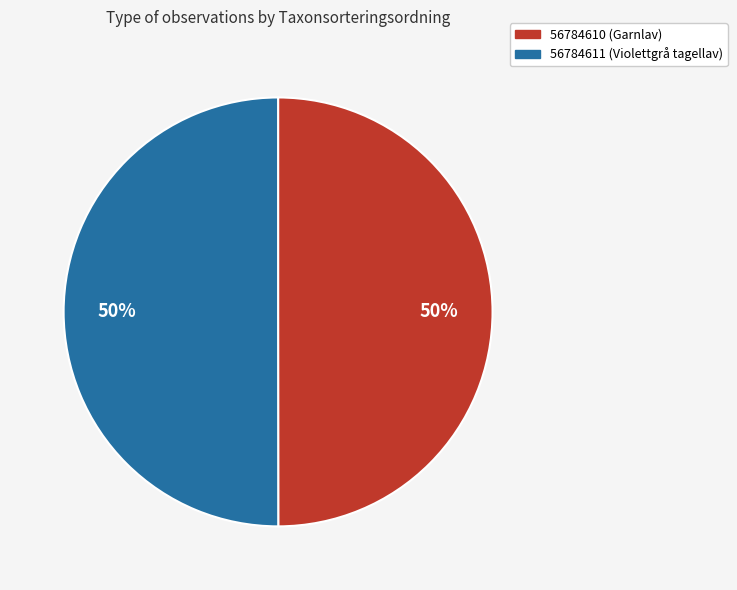

Approximately how many times larger is the value at 56784610 (Garnlav) compared to 56784611 (Violettgrå tagellav)?

1.0